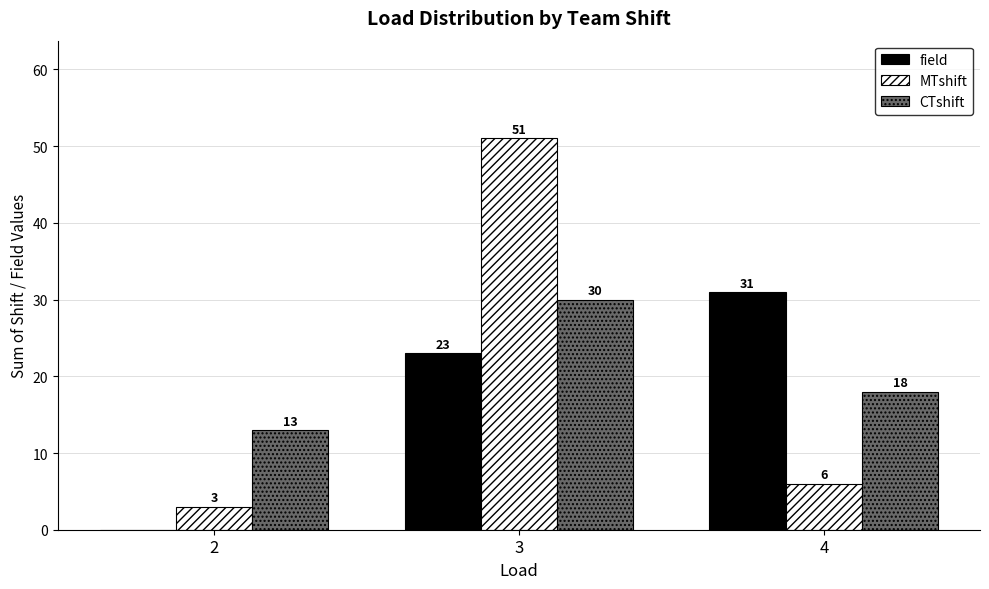

Between 2 and 3, which series saw the biggest shift?

MTshift